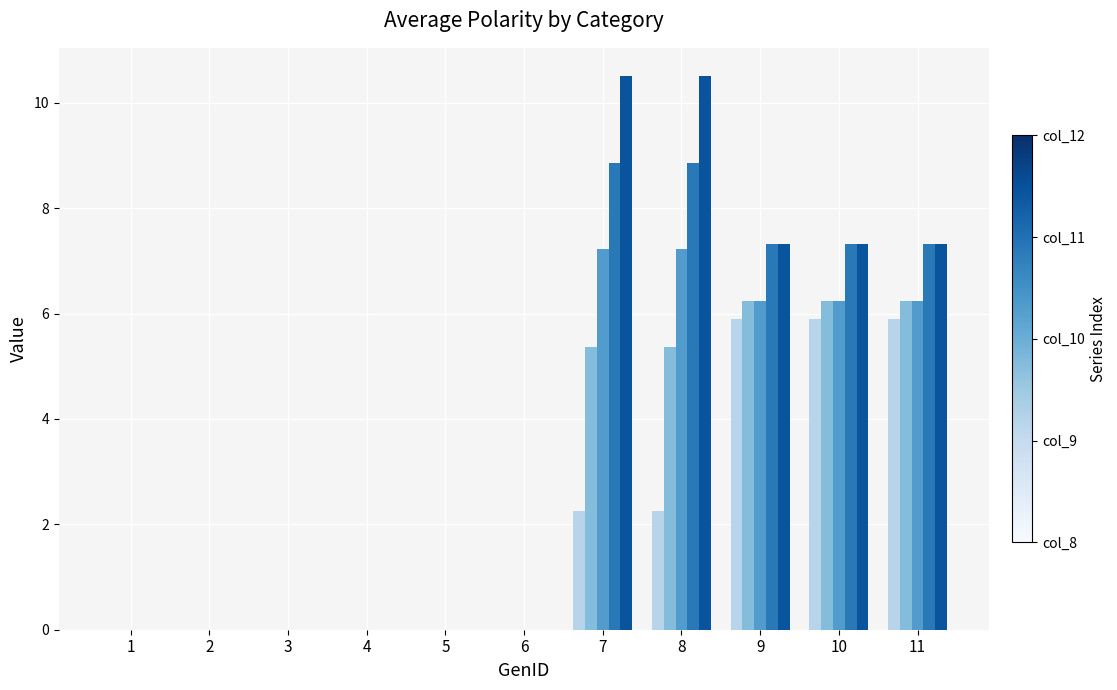

What is the maximum value shown in the chart?

10.5